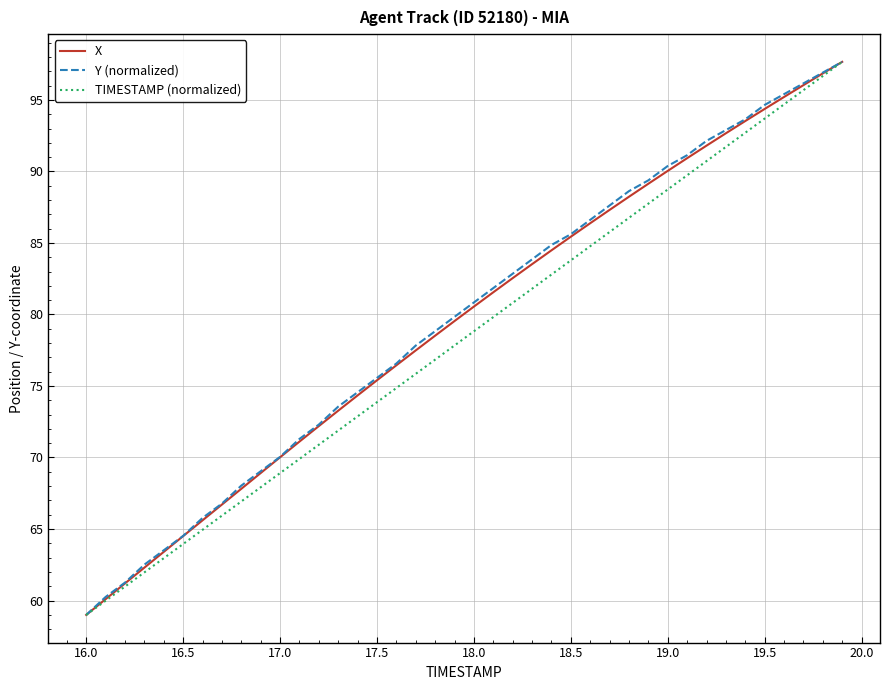

What is the greatest value displayed?

97.7